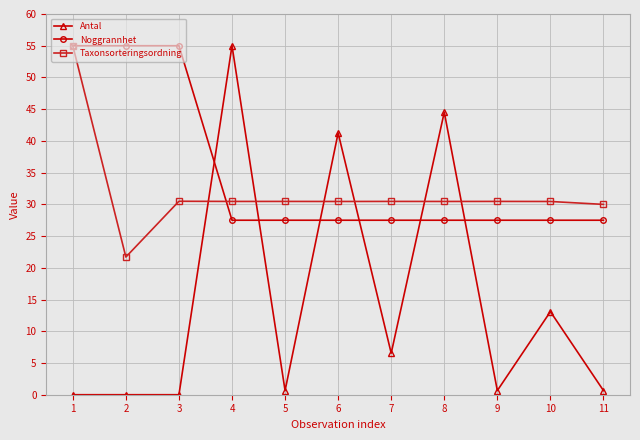

What is the lowest value of the Taxonsorteringsordning series?

21.7